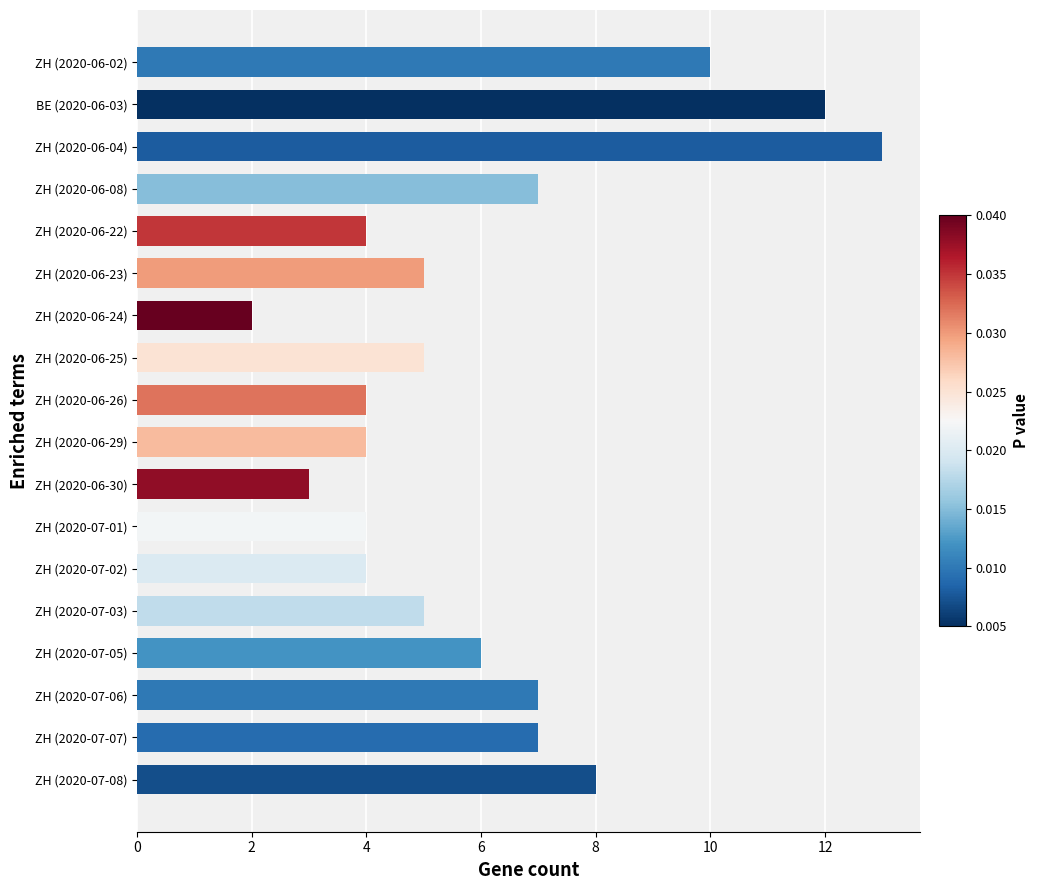

Reading bottom to top, extract all data points from this chart.

ZH (2020-07-08)=8	ZH (2020-07-07)=7	ZH (2020-07-06)=7	ZH (2020-07-05)=6	ZH (2020-07-03)=5	ZH (2020-07-02)=4	ZH (2020-07-01)=4	ZH (2020-06-30)=3	ZH (2020-06-29)=4	ZH (2020-06-26)=4	ZH (2020-06-25)=5	ZH (2020-06-24)=2	ZH (2020-06-23)=5	ZH (2020-06-22)=4	ZH (2020-06-08)=7	ZH (2020-06-04)=13	BE (2020-06-03)=12	ZH (2020-06-02)=10